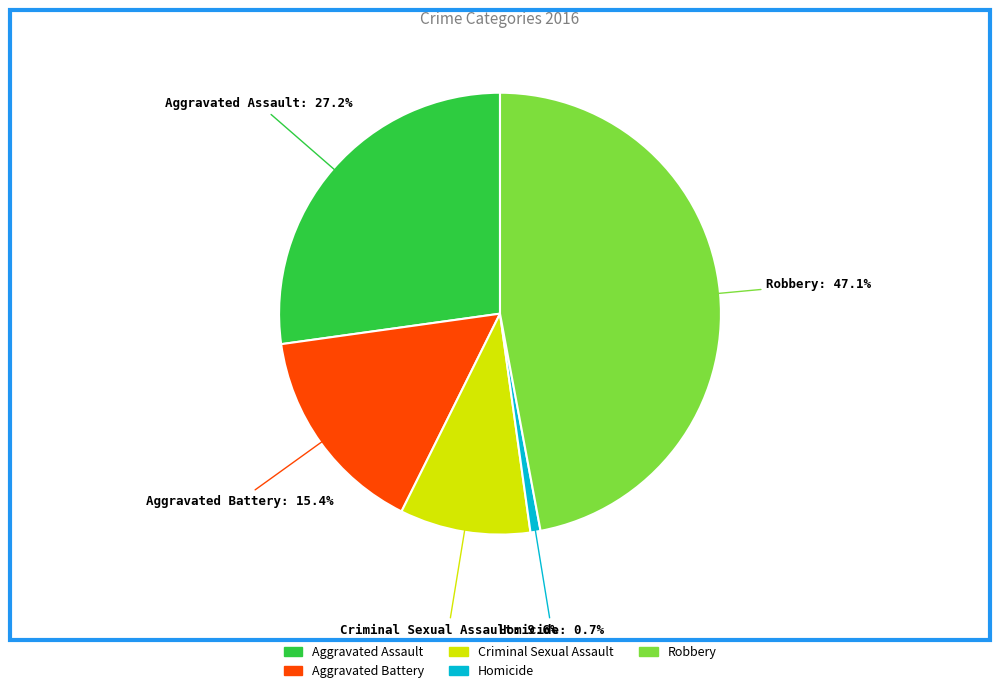

What percentage is the Aggravated Battery slice, to the nearest percent?

15%